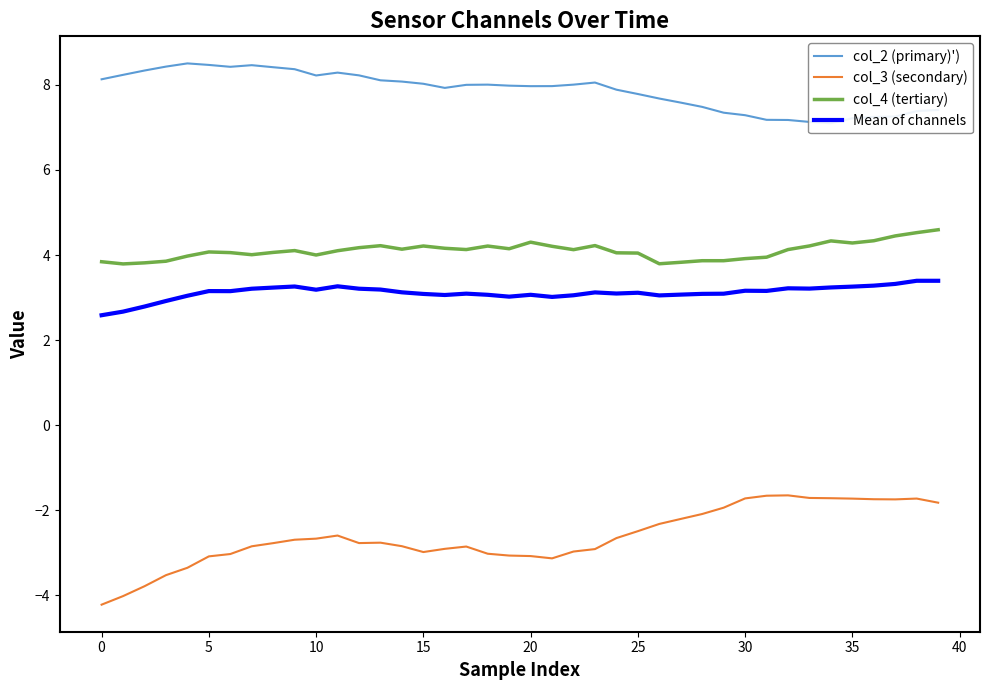

Which series changed the most between 28 and 33?

col_3 (secondary)